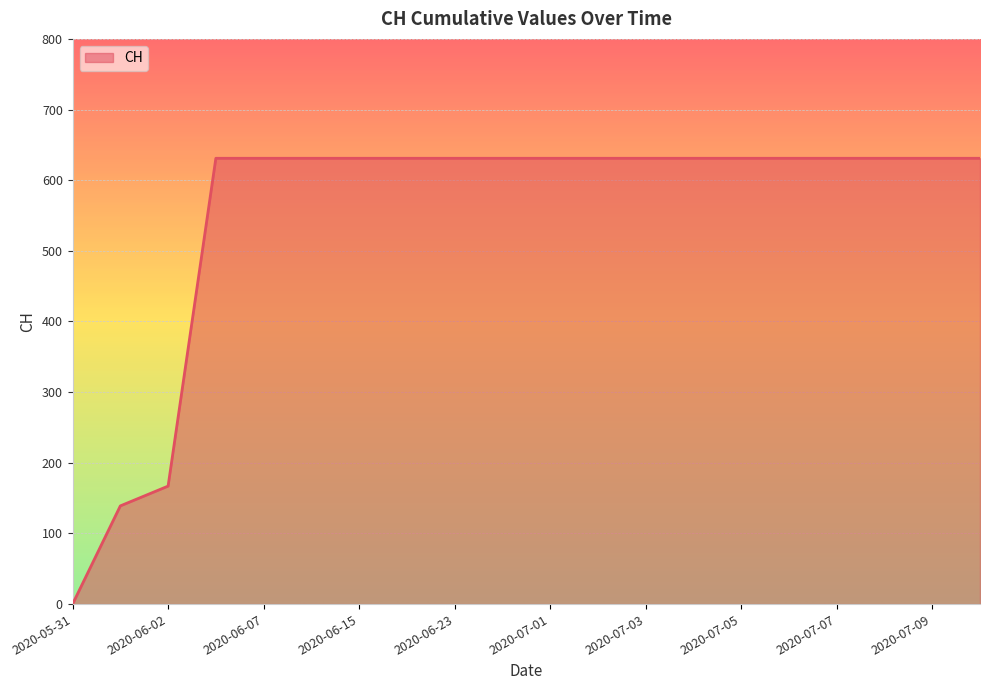

What is the difference between the maximum and minimum values?

631